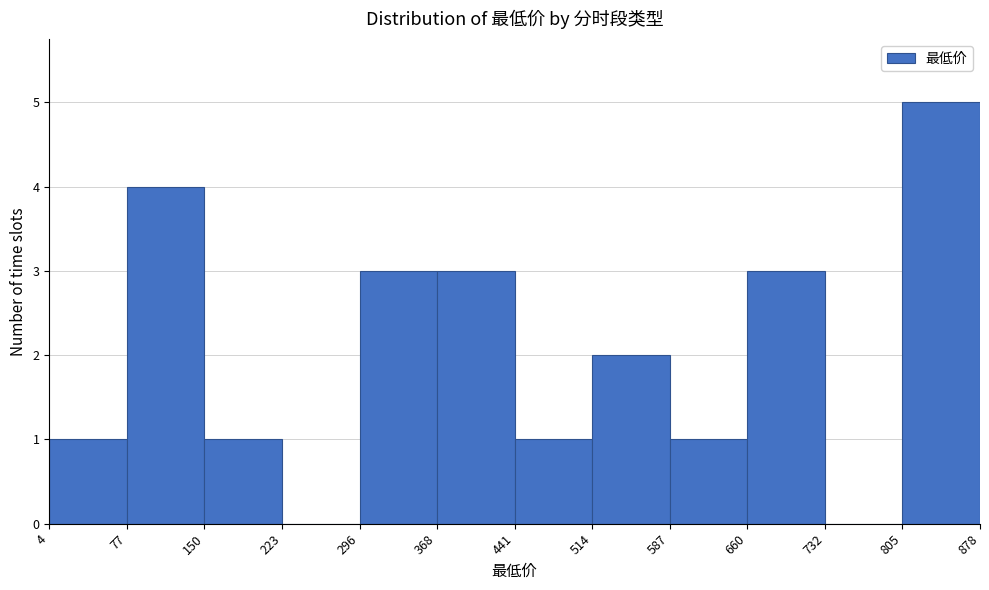

Over which range of the x-axis is the bar tallest?

805 to 878